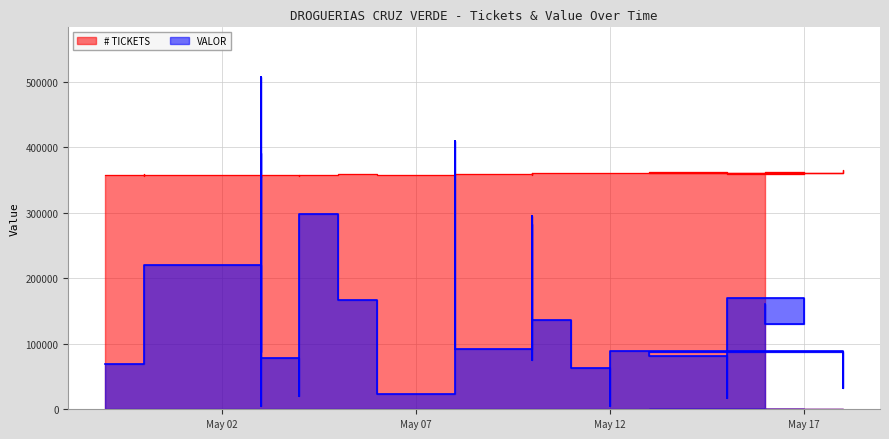

Reading left to right, extract all data points from this chart.

# TICKETS: 357076	358556	355664	357135	355717	355789	355719	355679	354934	354856	357215	357120	356062	357609	357505	359050	357991	358060	358938	359746	359798	359532	360181	358406	360583	360630	360741	361047	360479	361046	361093	364850	361376	361093	361685	360668	359699	362170	362319	362269
VALOR: 68422	82895	143562	220934	5000	391400	230161	183043	163650	88000	507040	77796	20526	84972	297700	166440	22800	409566	284046	261254	200000	92343	295614	75684	140800	283580	136752	63078	5000	88238	87440	32358	80000	87440	80960	16750	170000	130425	149000	160969